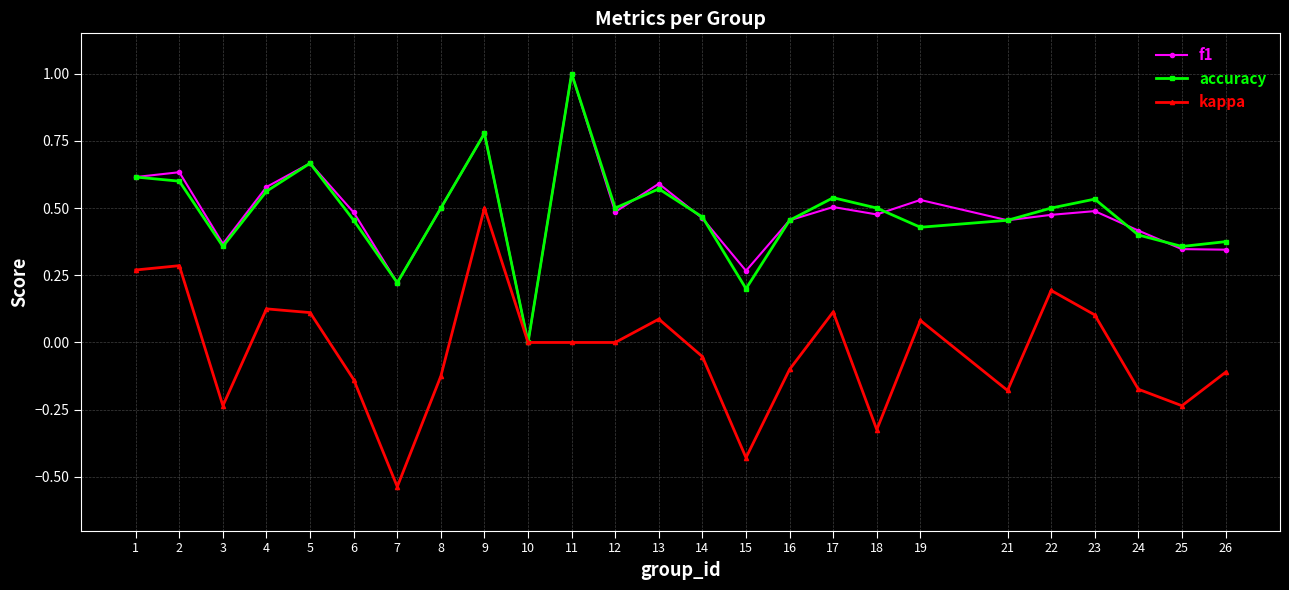

Is it true that f1 equals 0.4 at 24?

True